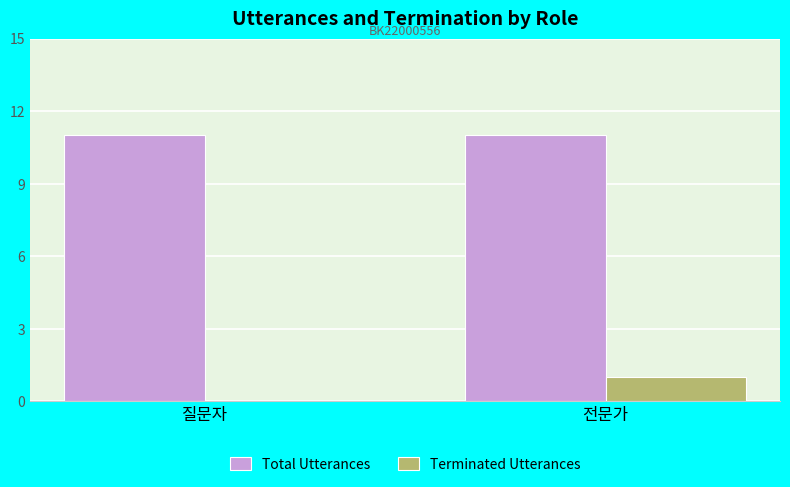

What is the maximum value for Total Utterances?

11